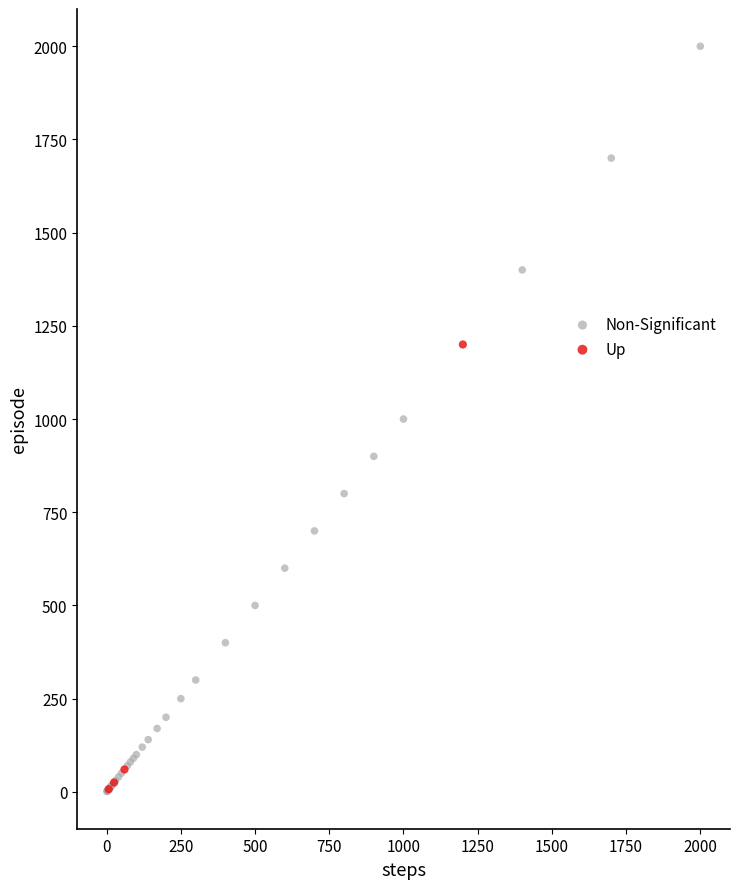

Which series has the widest spread of Y values?

Non-Significant